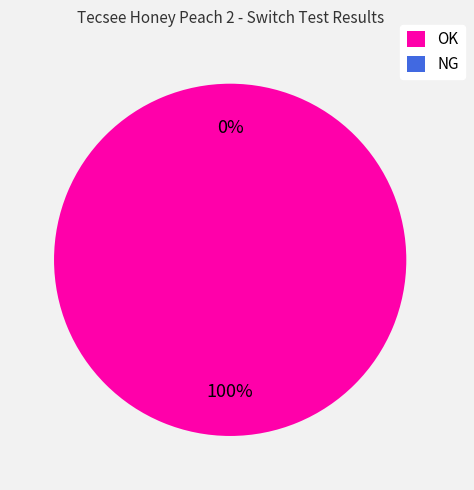

Count the number of slices in the pie.

2